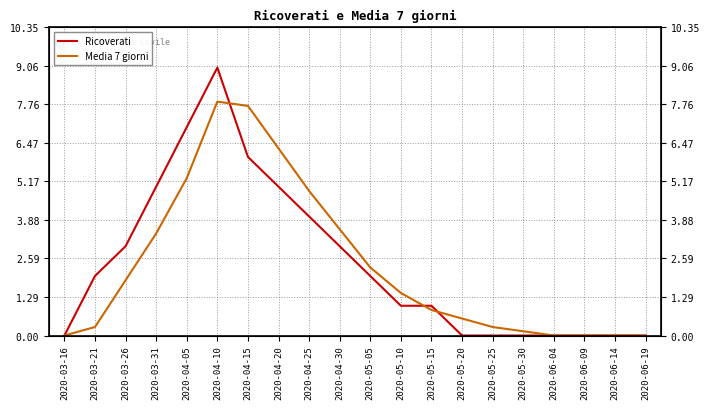

What is the total value across all series at 2020-05-05?

4.3